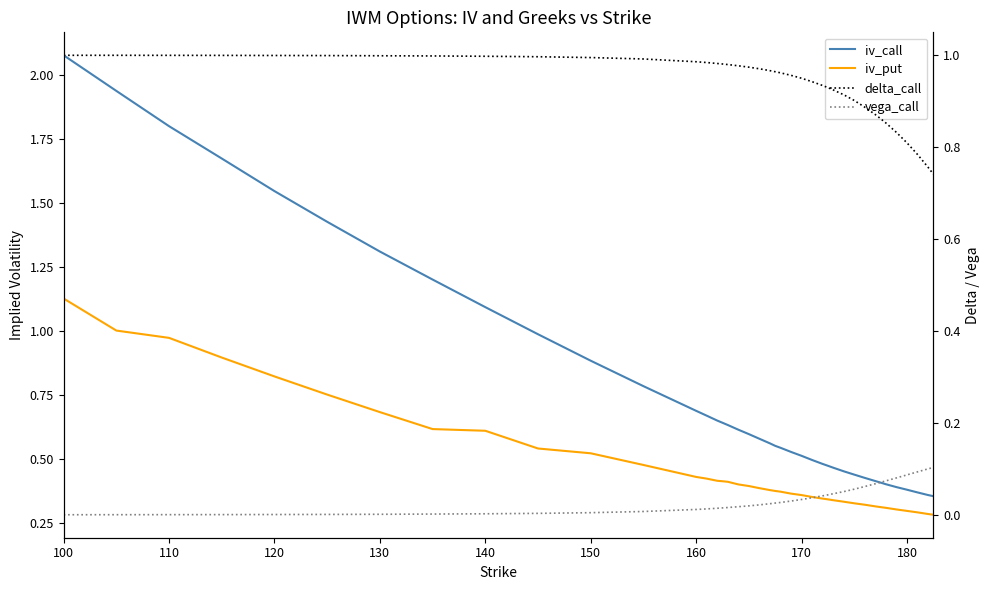

Reading left to right, what are all the values shown in this chart?

iv_call: 2.1	1.9	1.8	1.7	1.5	1.4	1.3	1.2	1.1	1.0	0.9	0.8	0.7	0.7	0.6	0.6	0.6	0.6	0.6	0.6	0.6	0.6	0.5	0.5	0.5	0.5	0.5	0.5	0.5	0.5	0.4	0.4	0.4	0.4	0.4	0.4	0.4	0.4	0.4	0.4
iv_put: 1.1	1.0	1.0	0.9	0.8	0.8	0.7	0.6	0.6	0.5	0.5	0.5	0.4	0.4	0.4	0.4	0.4	0.4	0.4	0.4	0.4	0.4	0.4	0.4	0.4	0.4	0.3	0.3	0.3	0.3	0.3	0.3	0.3	0.3	0.3	0.3	0.3	0.3	0.3	0.3
delta_call: 1.0	1.0	1.0	1.0	1.0	1.0	1.0	1.0	1.0	1.0	1.0	1.0	1.0	1.0	1.0	1.0	1.0	1.0	1.0	1.0	1.0	1.0	1.0	1.0	0.9	0.9	0.9	0.9	0.9	0.9	0.9	0.9	0.9	0.9	0.9	0.8	0.8	0.8	0.8	0.7
vega_call: 0.0	0.0	0.0	0.0	0.0	0.0	0.0	0.0	0.0	0.0	0.0	0.0	0.0	0.0	0.0	0.0	0.0	0.0	0.0	0.0	0.0	0.0	0.0	0.0	0.0	0.0	0.0	0.0	0.0	0.1	0.1	0.1	0.1	0.1	0.1	0.1	0.1	0.1	0.1	0.1